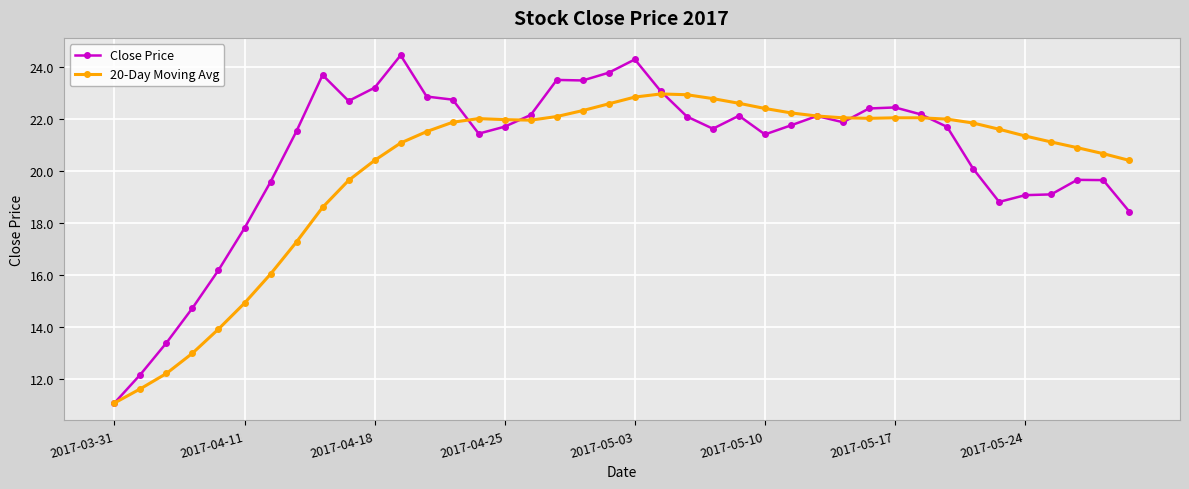

What is the sum of all 20-Day Moving Avg values?

805.1